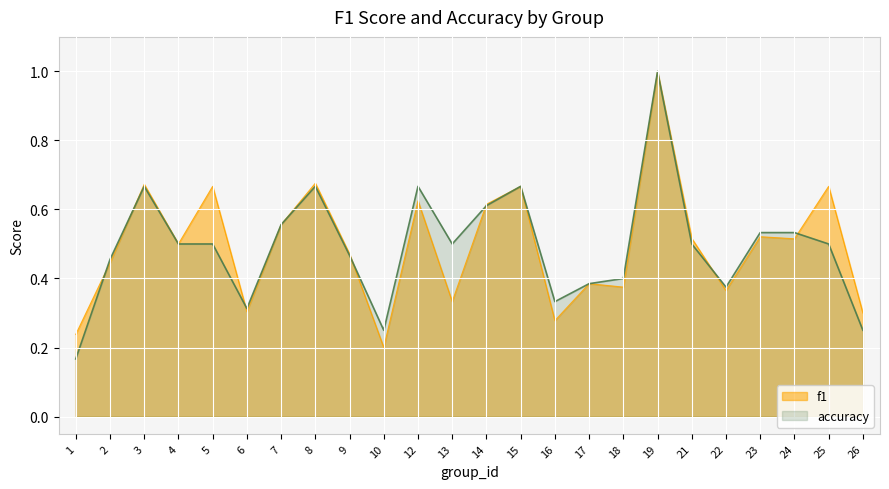

Reading left to right, extract all data points from this chart.

f1: 0.2	0.4	0.7	0.5	0.7	0.3	0.6	0.7	0.5	0.2	0.6	0.3	0.6	0.7	0.3	0.4	0.4	1.0	0.5	0.4	0.5	0.5	0.7	0.3
accuracy: 0.2	0.5	0.7	0.5	0.5	0.3	0.6	0.7	0.5	0.2	0.7	0.5	0.6	0.7	0.3	0.4	0.4	1.0	0.5	0.4	0.5	0.5	0.5	0.2